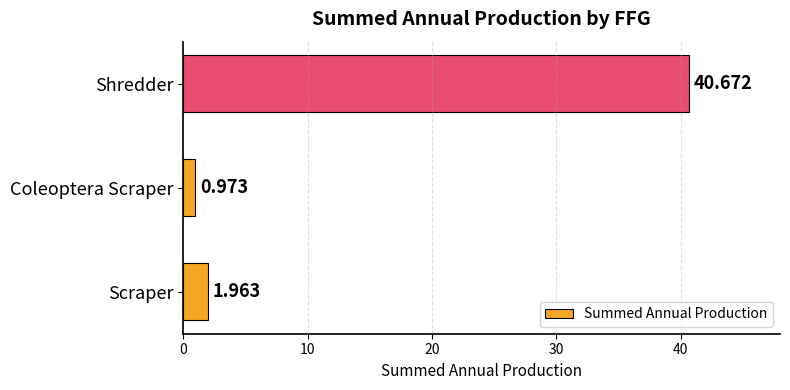

List the labels in order of value, smallest first.

Coleoptera Scraper, Scraper, Shredder